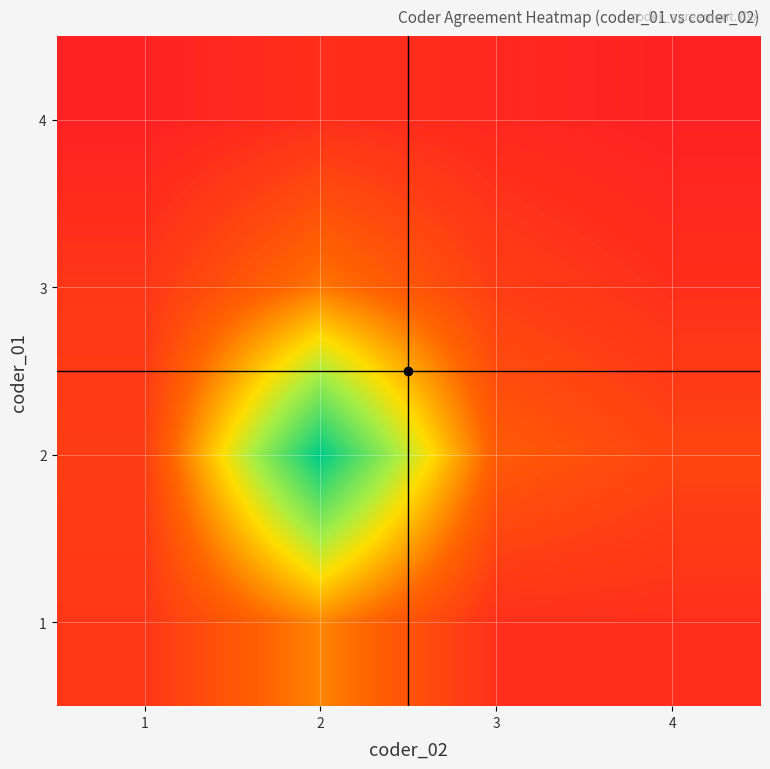

Reading right to left, transcribe all the data shown in this chart.

1: 4=2	3=2	2=12	1=3
2: 4=5	3=8	2=38	1=4
3: 4=2	3=4	2=11	1=3
4: 4=0	3=1	2=2	1=0